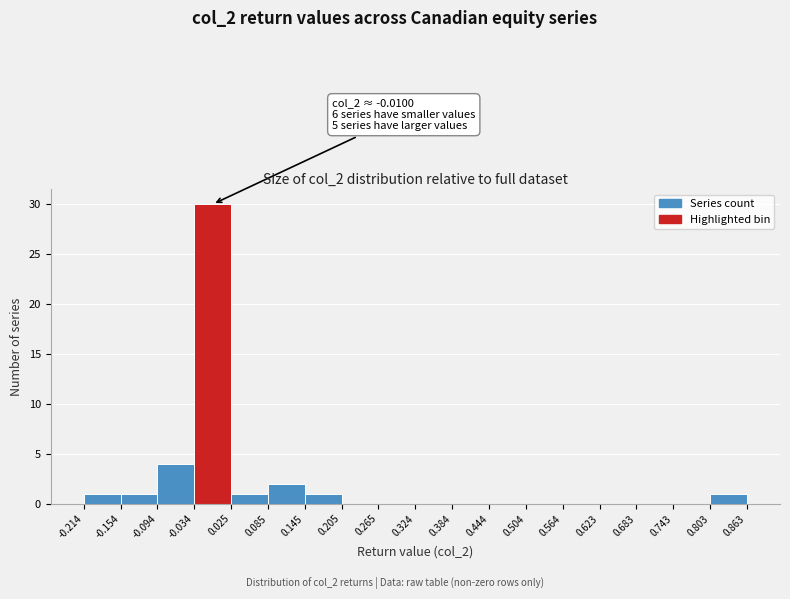

Over which range of the x-axis is the bar tallest?

-0.034 to 0.025